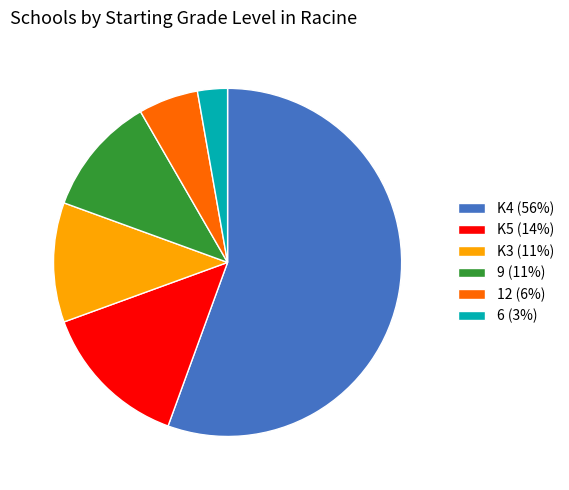

Is the sum of 9 and 6 greater than half?

No